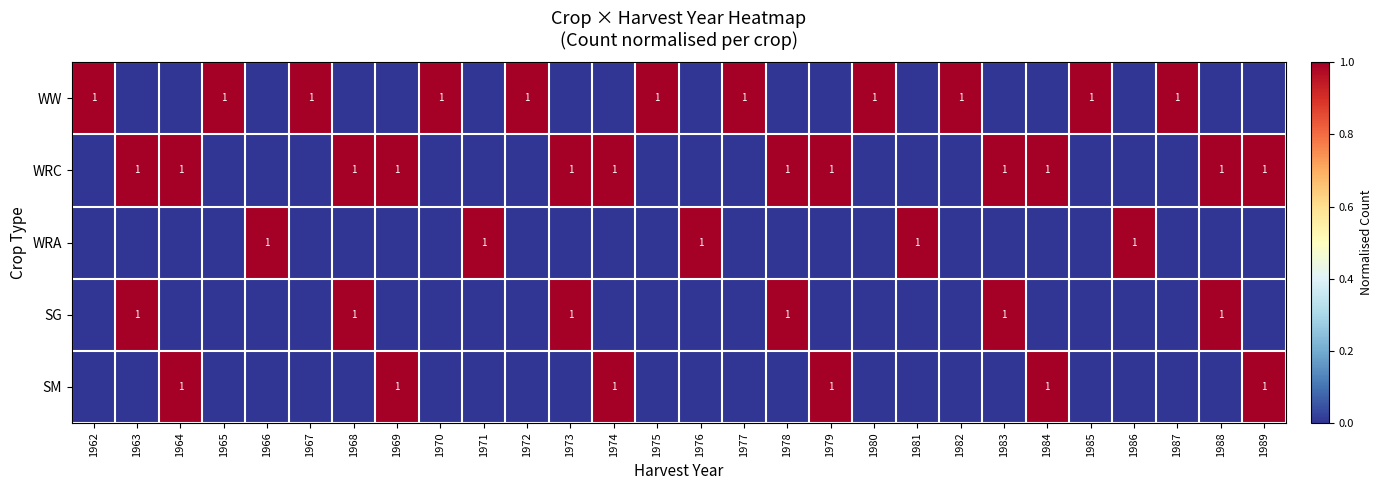

What is the greatest value displayed?

1